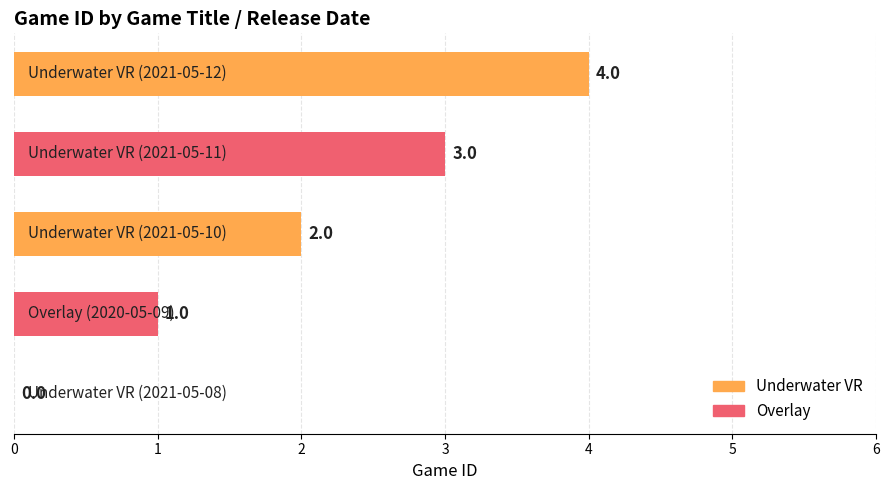

What is the maximum value shown in the chart?

4